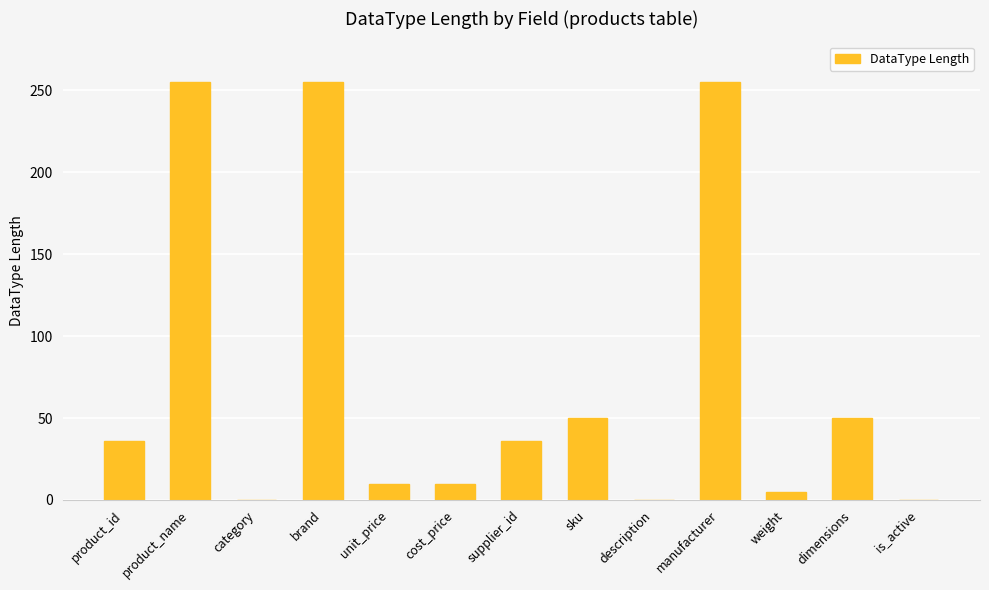

The value at is_active is 0. True or false?

True